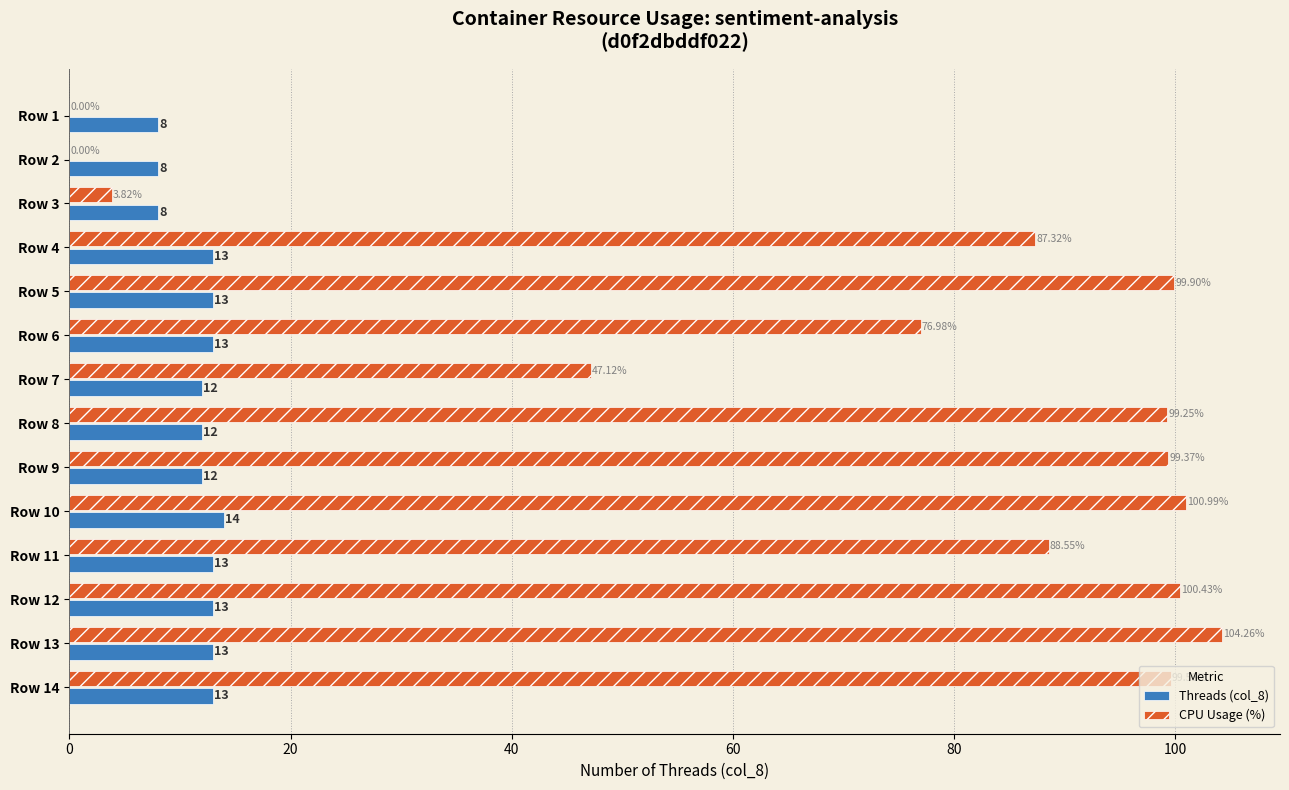

Which series has the largest total across all categories?

CPU Usage (%)